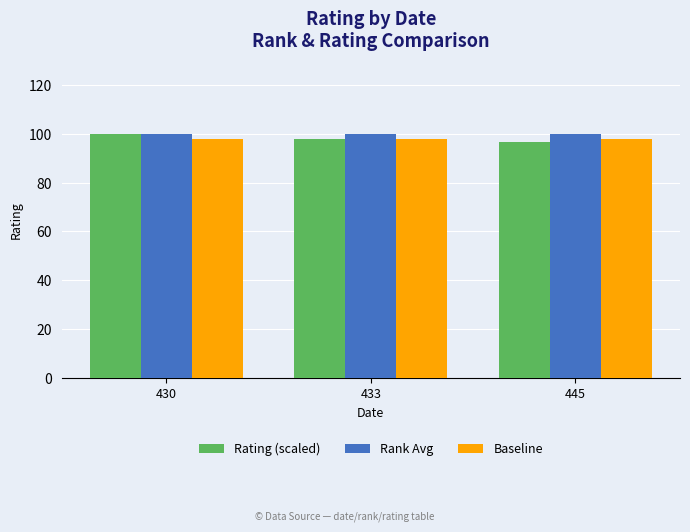

Is the value of Baseline at 430 greater than the value of Rank Avg at 430?

No